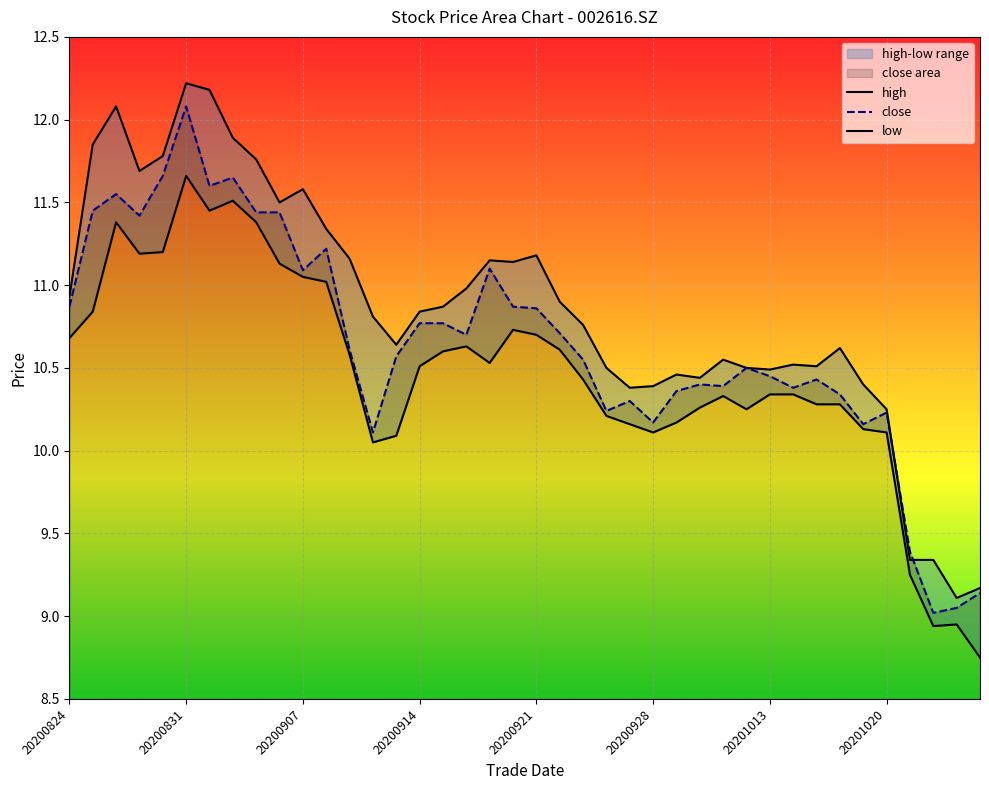

True or false: close and high cross at least once.

True